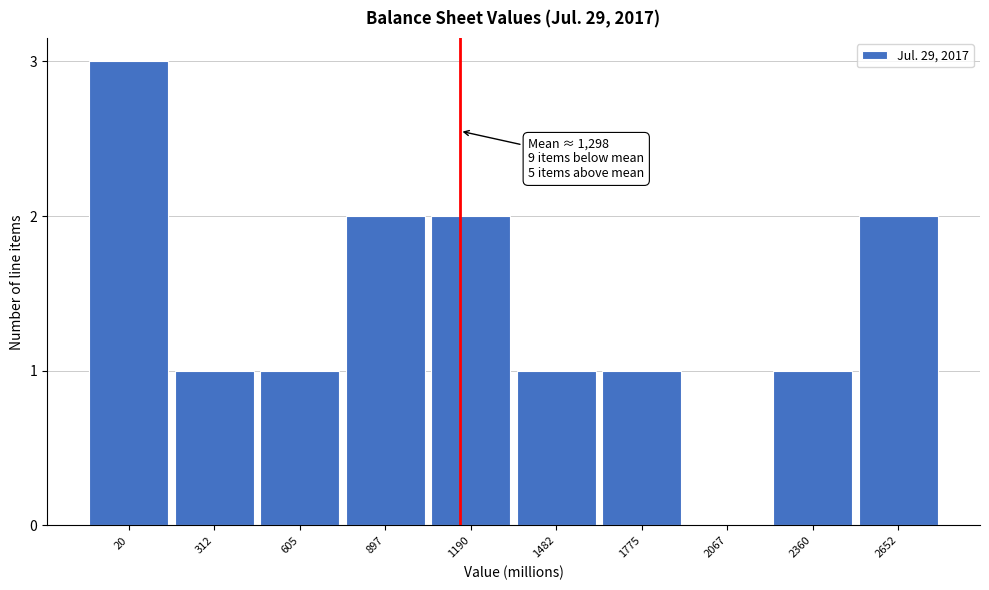

Reading left to right, extract all data points from this chart.

20=3	312=1	605=1	897=2	1190=2	1482=1	1775=1	2067=0	2360=1	2652=2